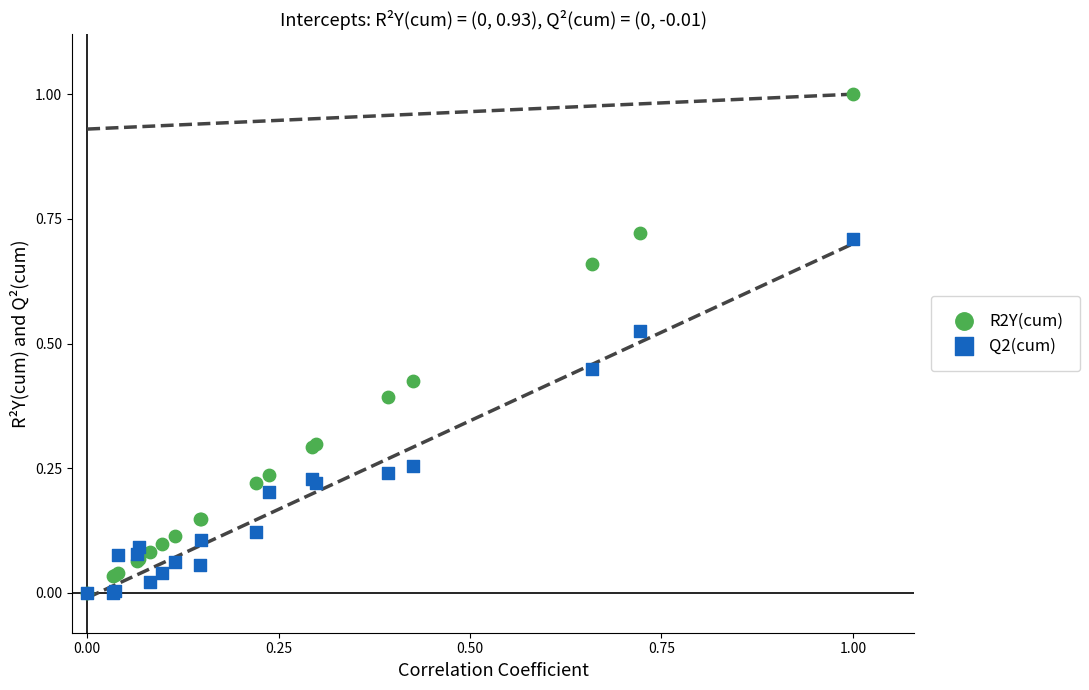

What are all the series names shown in the legend?

R2Y(cum), Q2(cum)